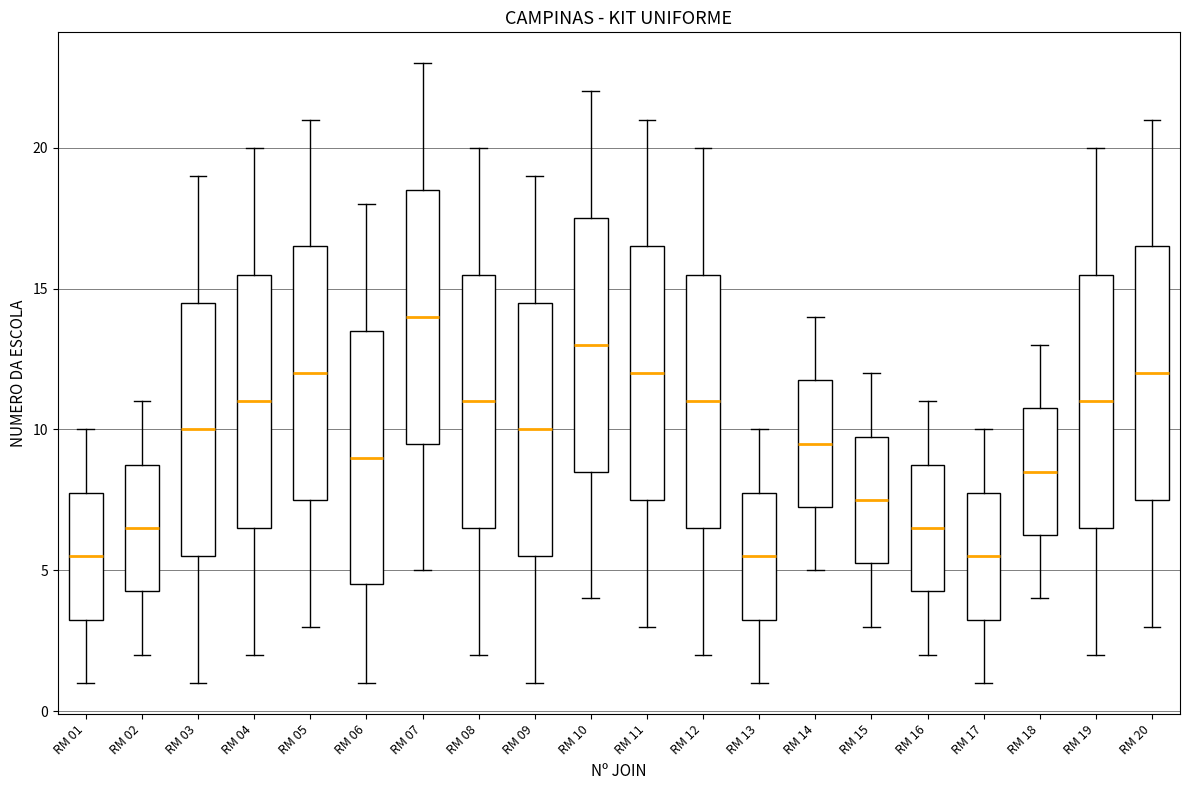

Where does the upper whisker of the box for RM 19 end on the y-axis? The values are not printed on the chart, so give them approximately, as read against the axis.

20.0